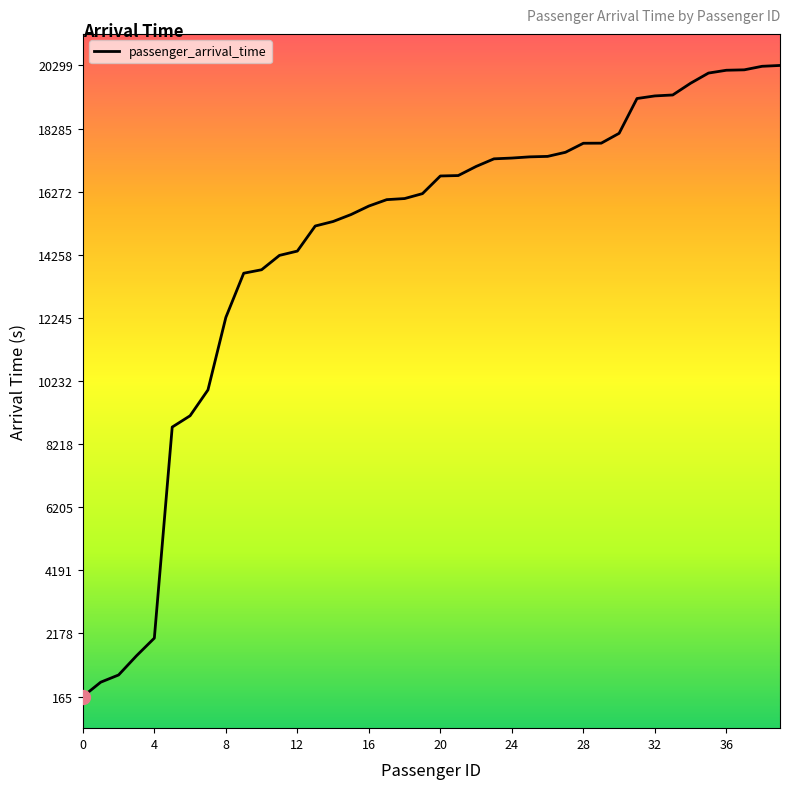

What is the difference between the maximum and minimum values?

20134